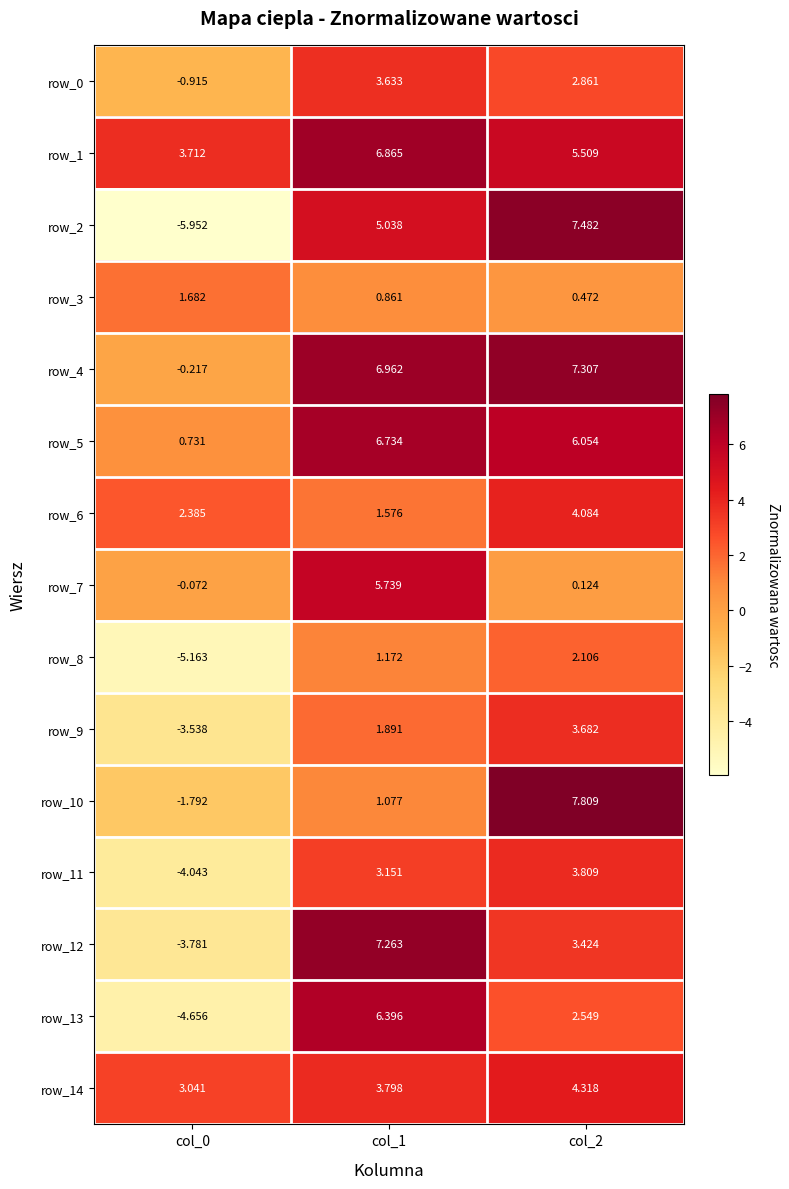

How many values in row_8 are above zero?

2